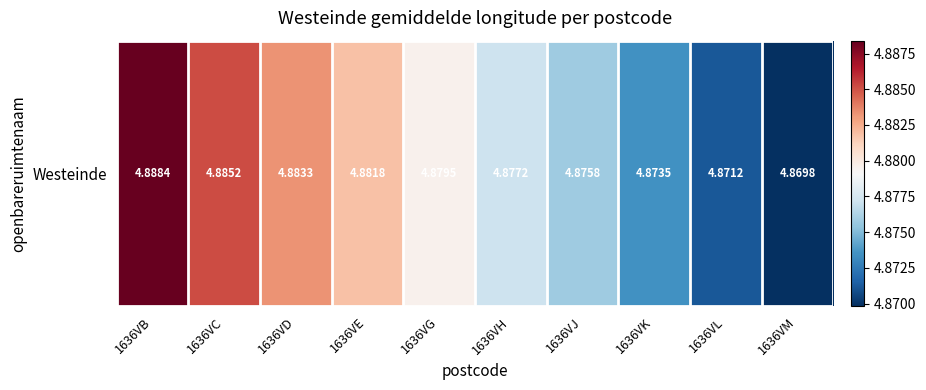

Reading left to right, list all the values displayed in this chart.

1636VB=4.9	1636VC=4.9	1636VD=4.9	1636VE=4.9	1636VG=4.9	1636VH=4.9	1636VJ=4.9	1636VK=4.9	1636VL=4.9	1636VM=4.9